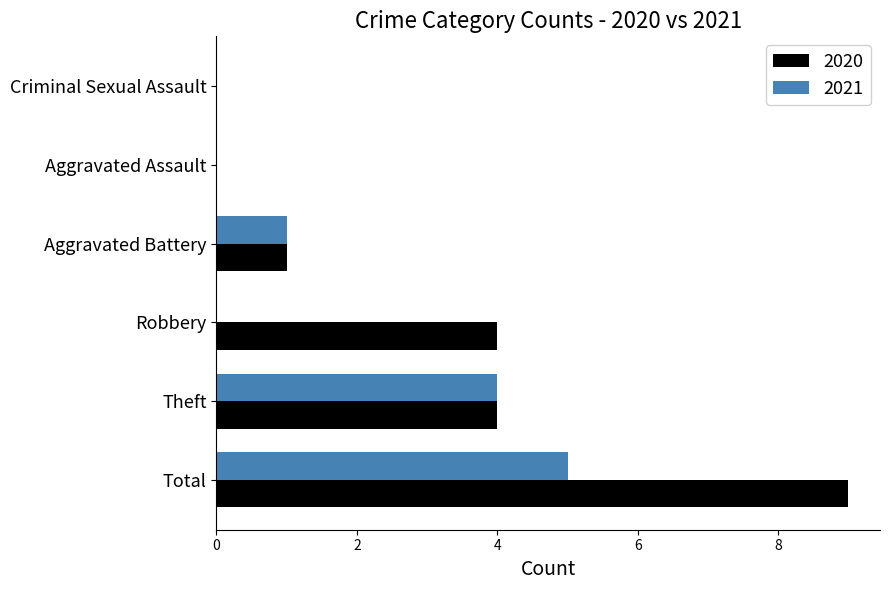

Which category has the highest value across all series?

Total